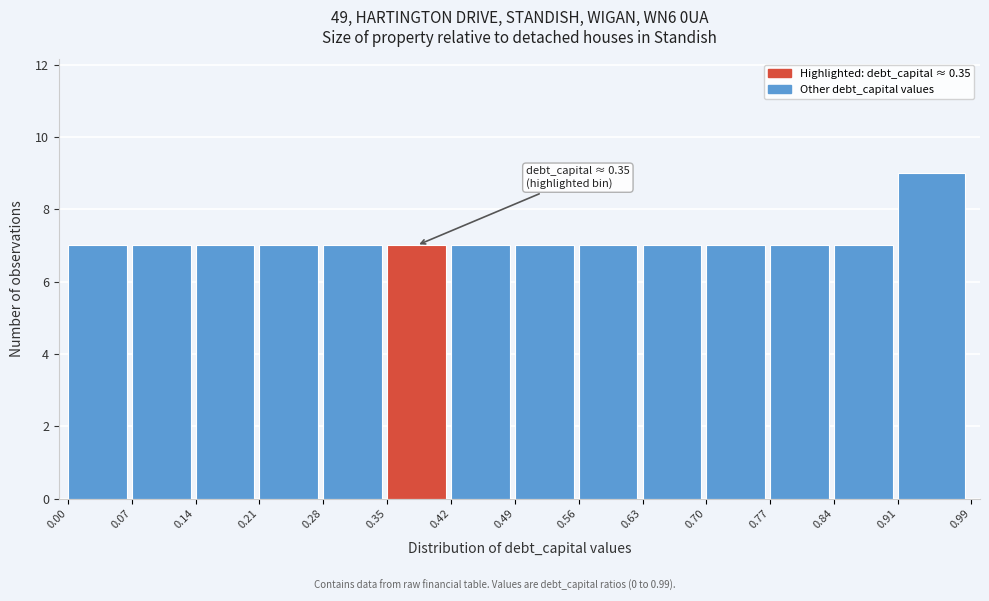

Over which range of the x-axis is the bar tallest?

0.91 to 0.99